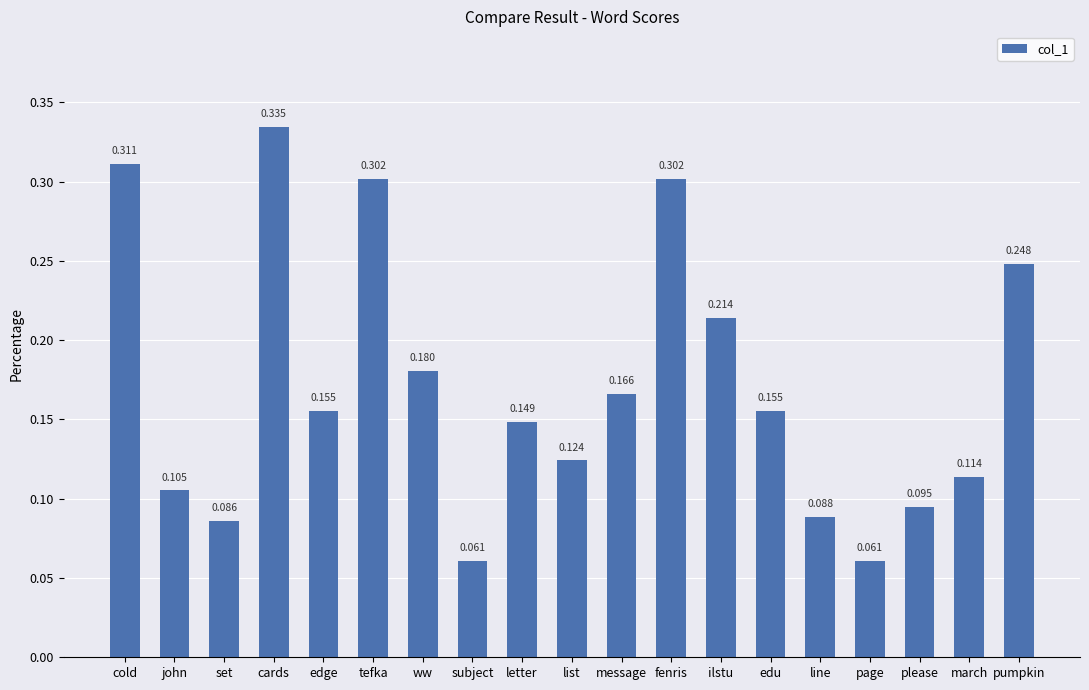

True or false: the data shows 0.5 at fenris.

False